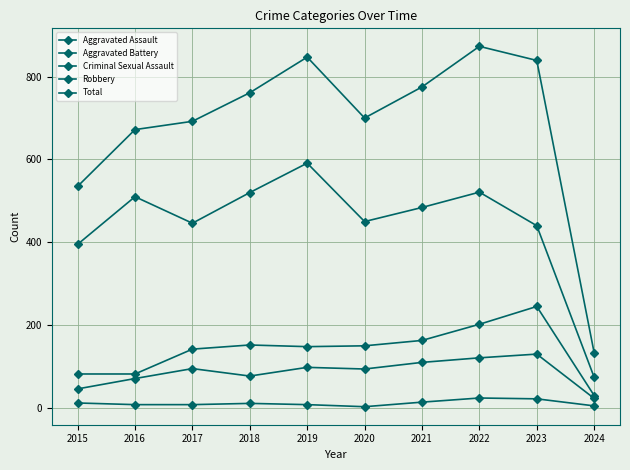

What is the maximum value shown in the chart?

873